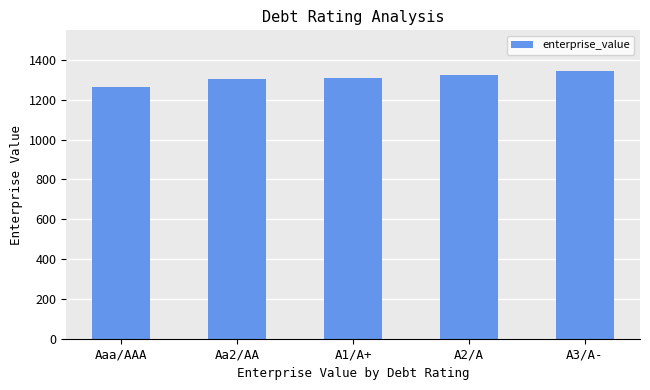

Reading right to left, list all the values displayed in this chart.

A3/A-=1347.1	A2/A=1323.3	A1/A+=1312.0	Aa2/AA=1304.1	Aaa/AAA=1263.4